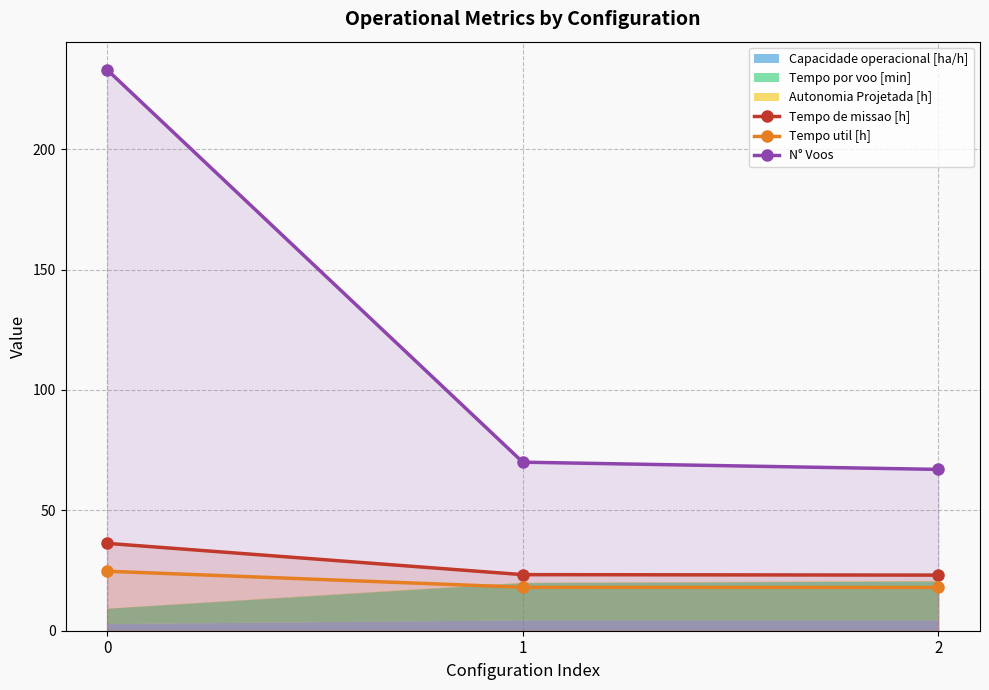

What is the difference between the Tempo util [h] values at 0 and 1?

6.7